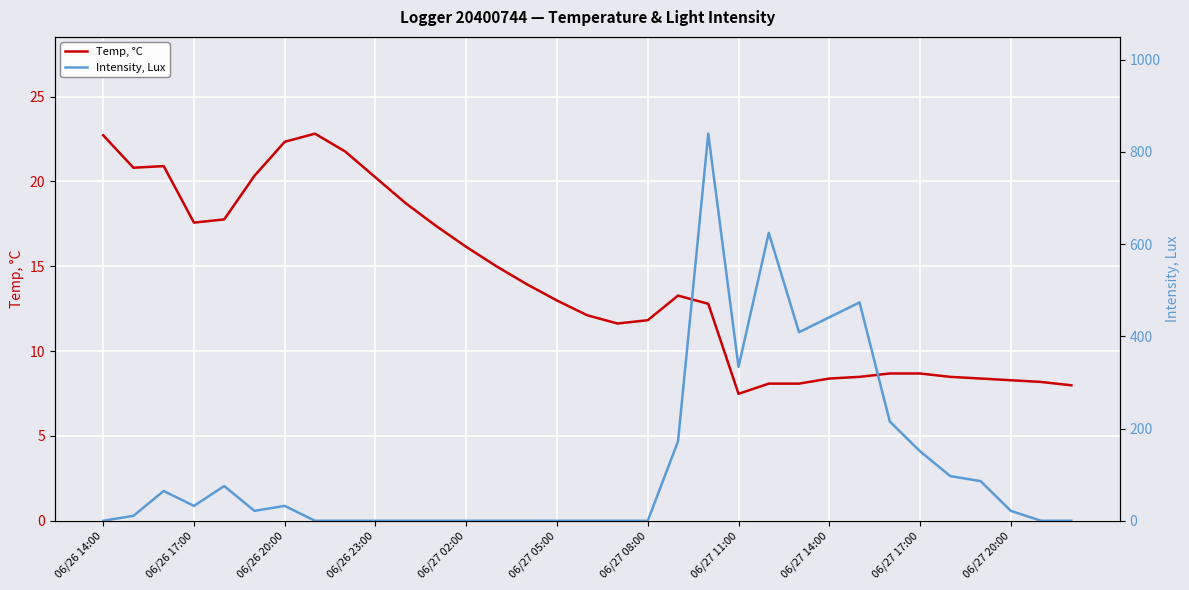

What is the lowest value of the Temp, °C series?

7.5